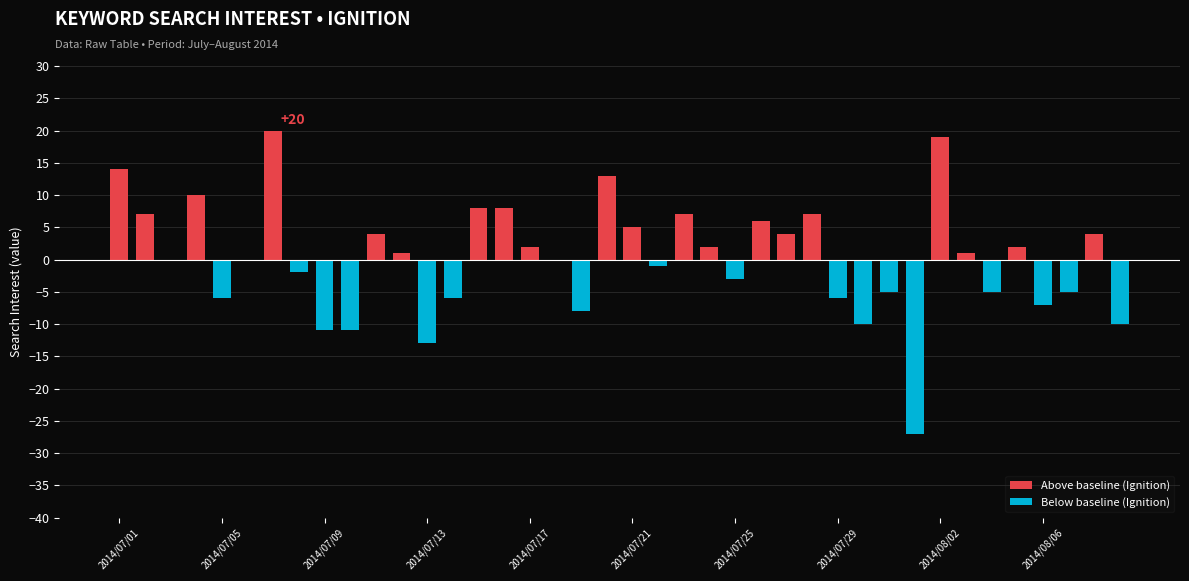

What is the sum of the Below baseline (Ignition) values at 18 and 12?

-21